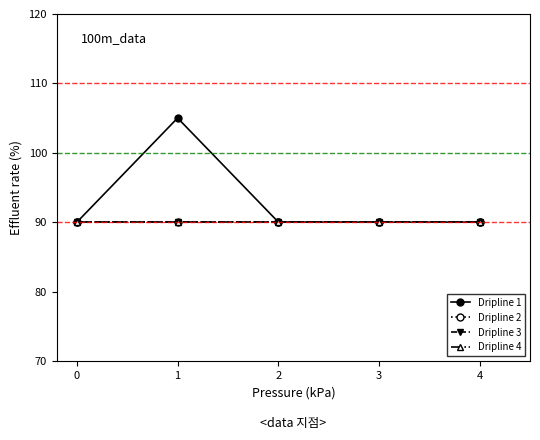

How many data points does each series have?

5